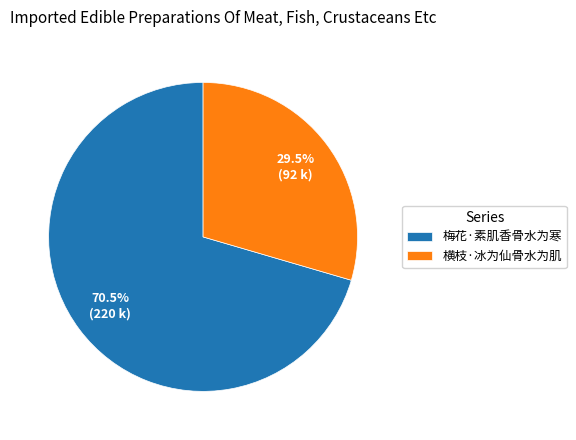

Rank the categories by value from lowest to highest.

横枝·冰为仙骨水为肌, 梅花·素肌香骨水为寒